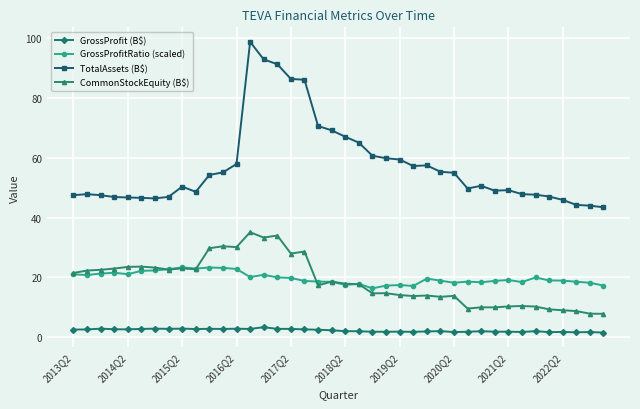

What is the value of the TotalAssets (B$) point at the 28th from the left?

55.3